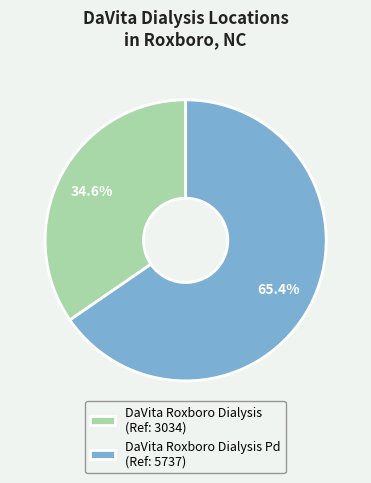

Rank the categories by value from highest to lowest.

DaVita Roxboro Dialysis Pd (Ref: 5737), DaVita Roxboro Dialysis (Ref: 3034)